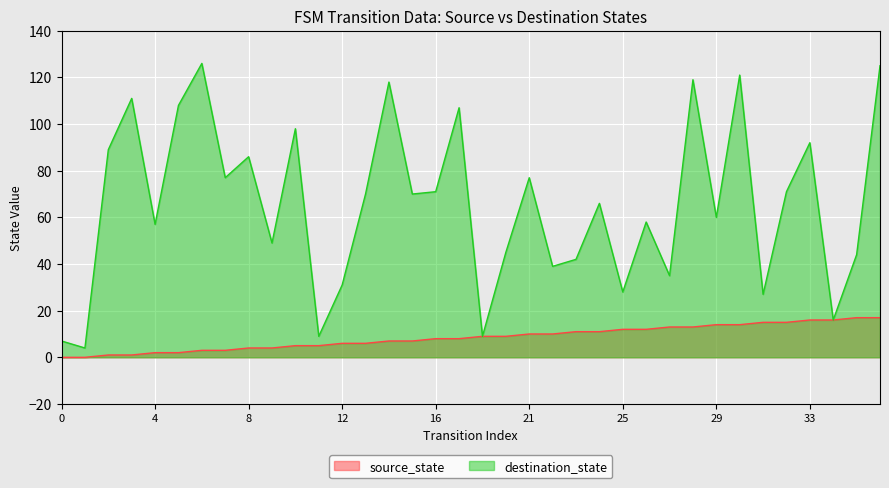

Does the chart display data point markers on the line(s)?

No